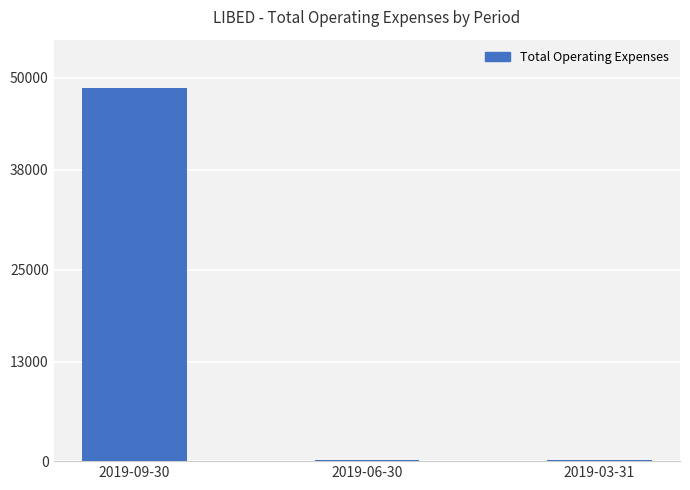

What is the maximum value shown in the chart?

48700